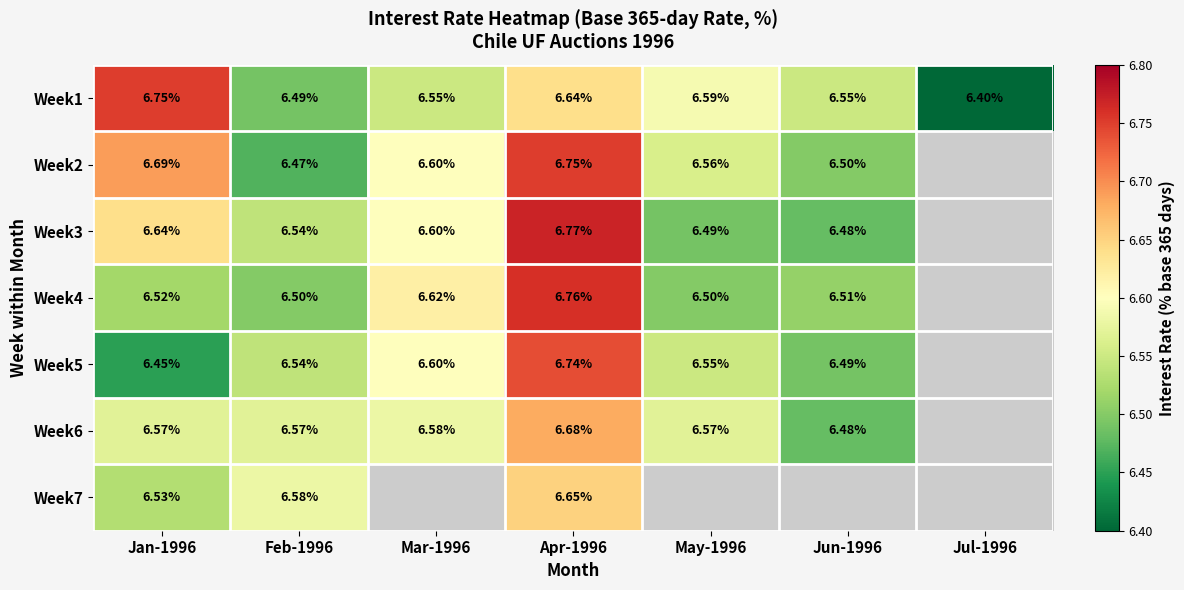

What is the sum of the Week2 values at Mar-1996 and Apr-1996?

13.3